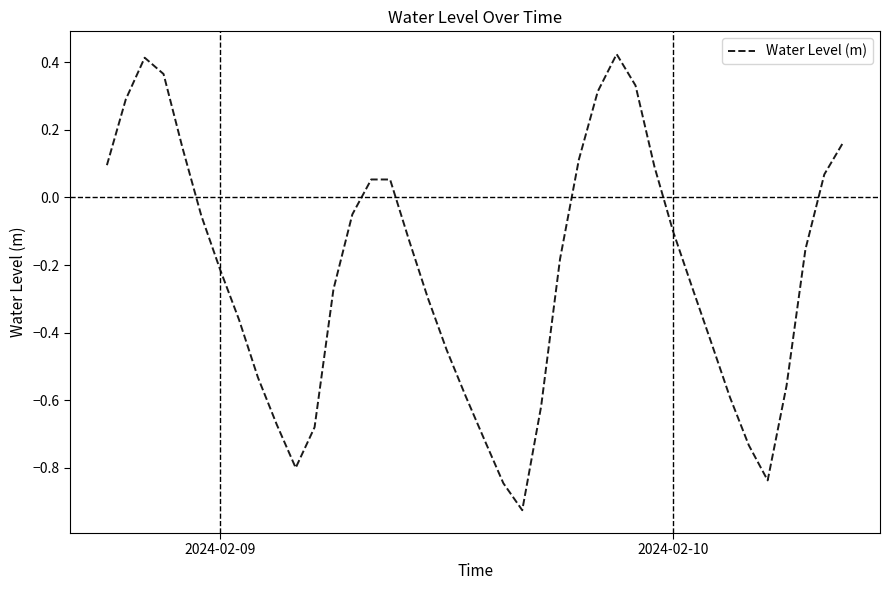

What is the difference between the maximum and minimum values?

1.3